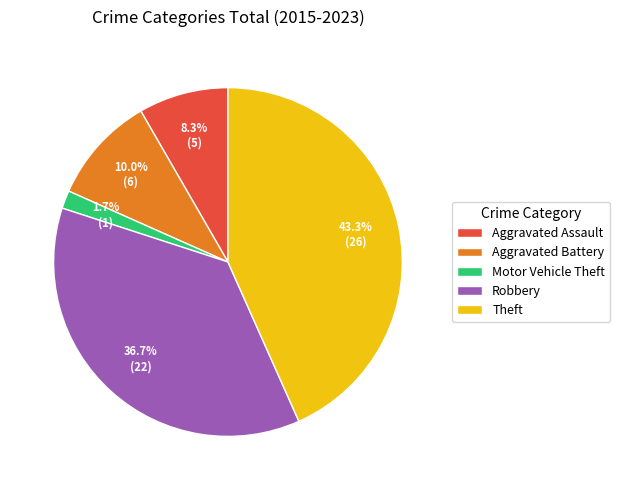

Count the number of slices in the pie.

5